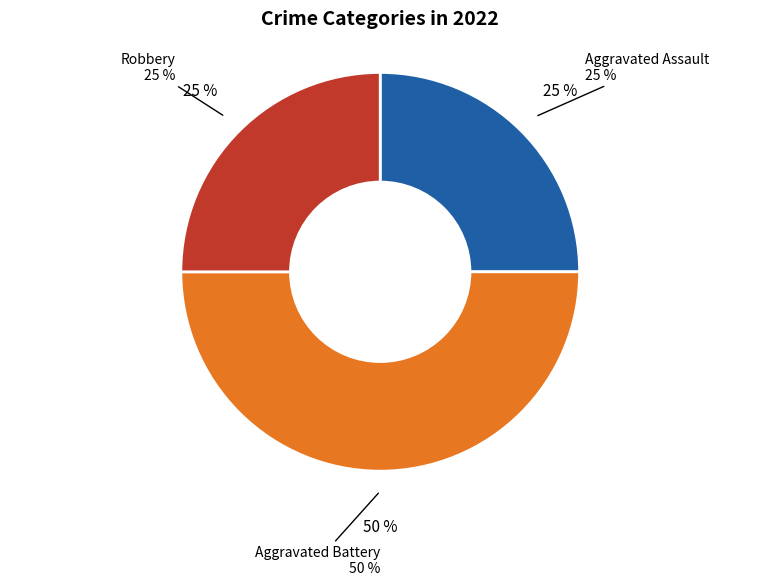

True or false: Aggravated Assault accounts for 34% of the total.

False